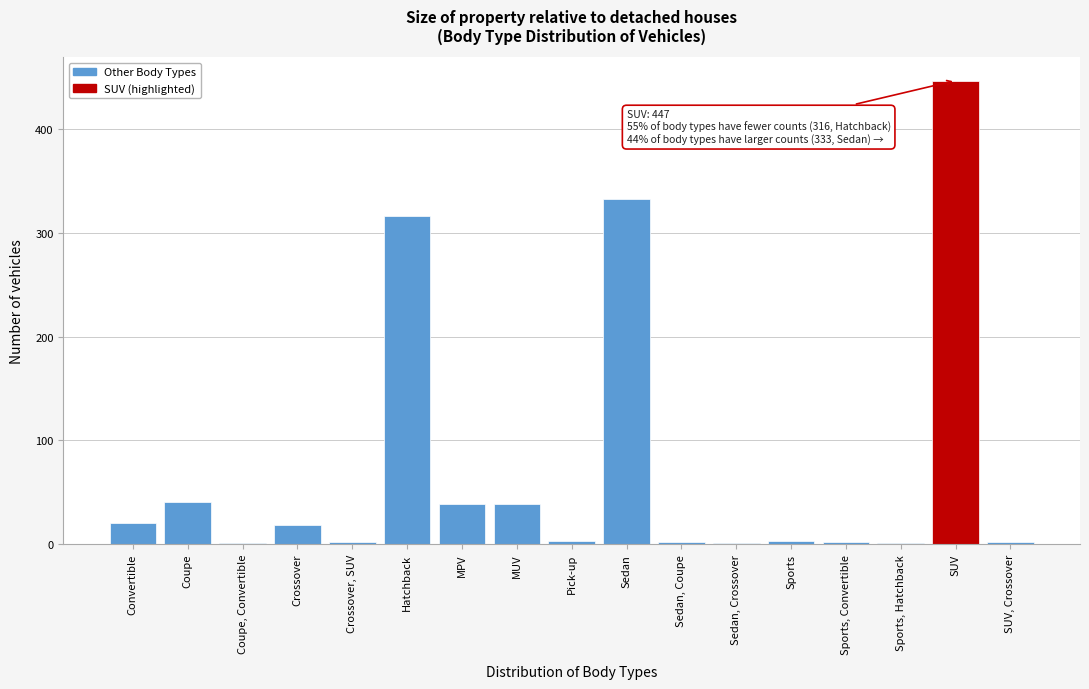

Which category has the highest value across all series?

SUV